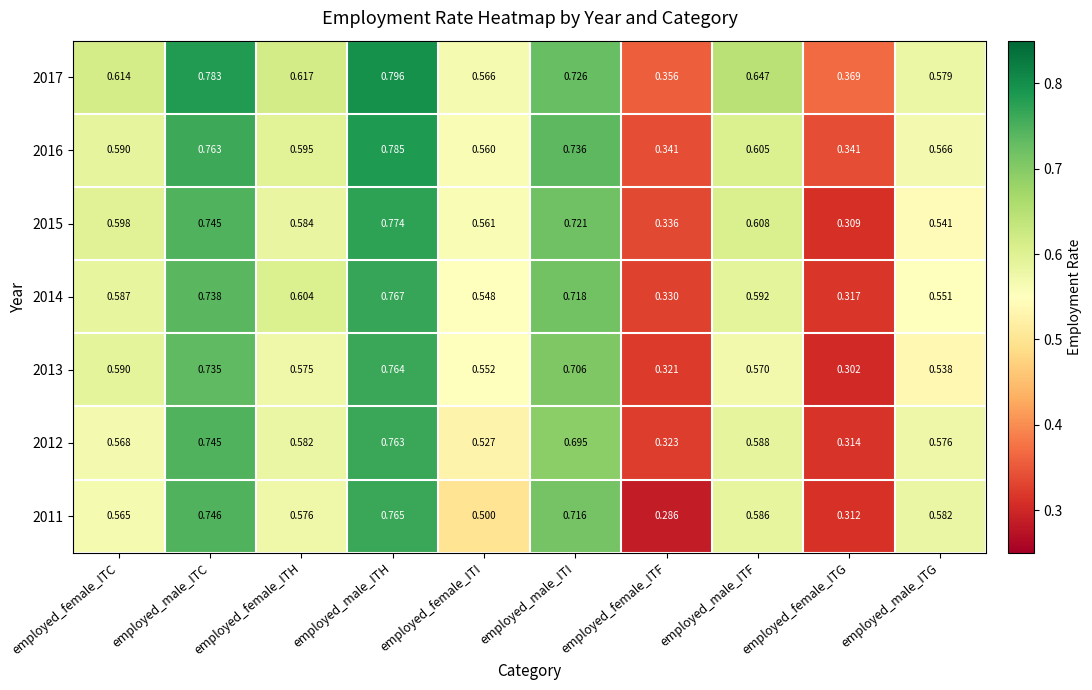

Where is 2012 nearest to the value 0?

employed_female_ITG